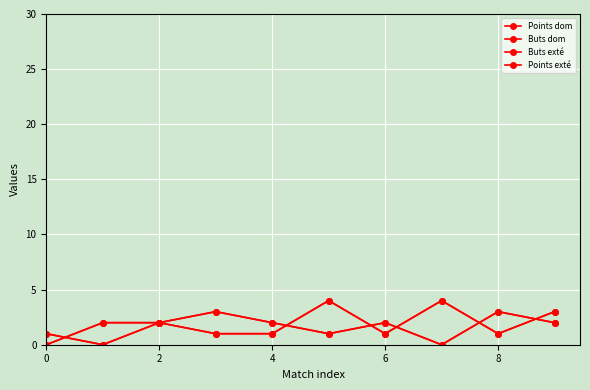

Where is Buts dom nearest to the value 2?

2